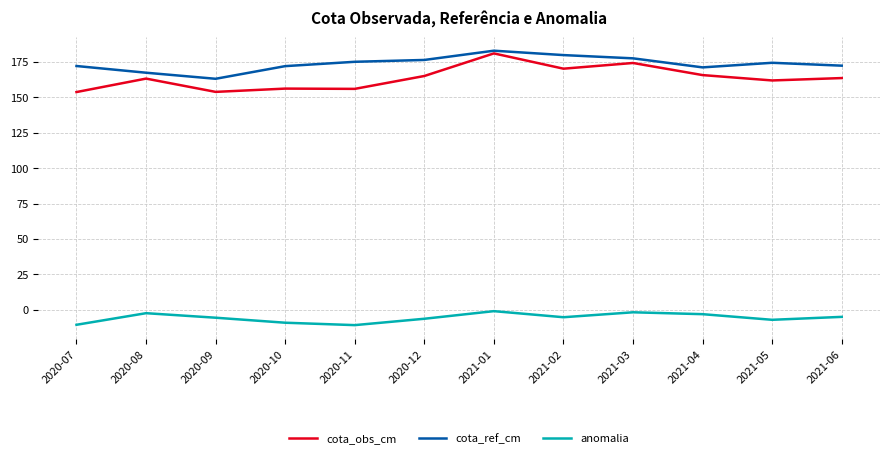

The value of anomalia at 2020-07 is -18.0. True or false?

False